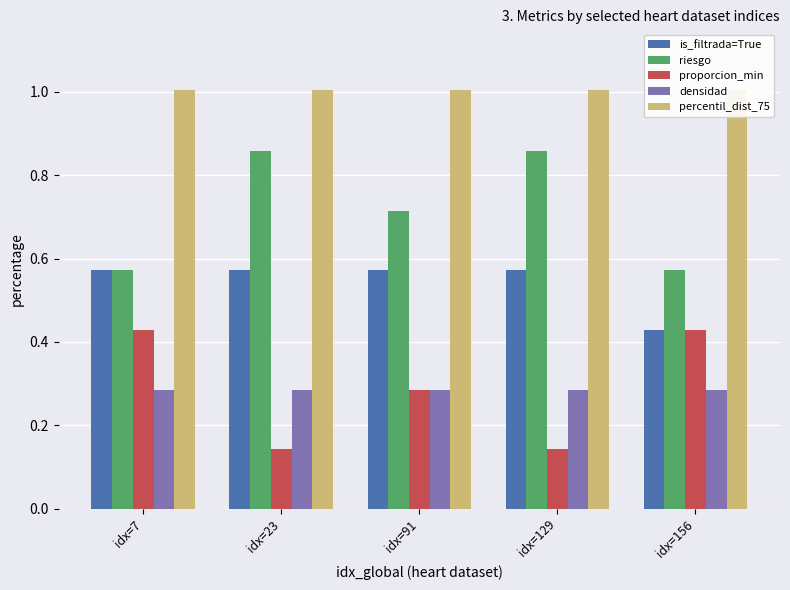

Which has a higher value, idx=156 or idx=129?

idx=129